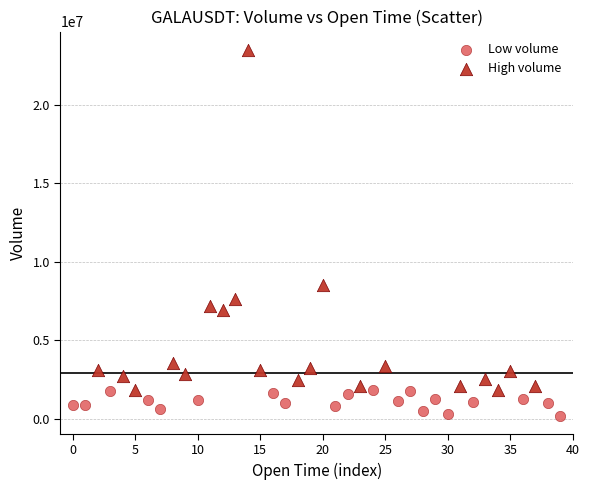

Which series contains the highest Y value?

High volume